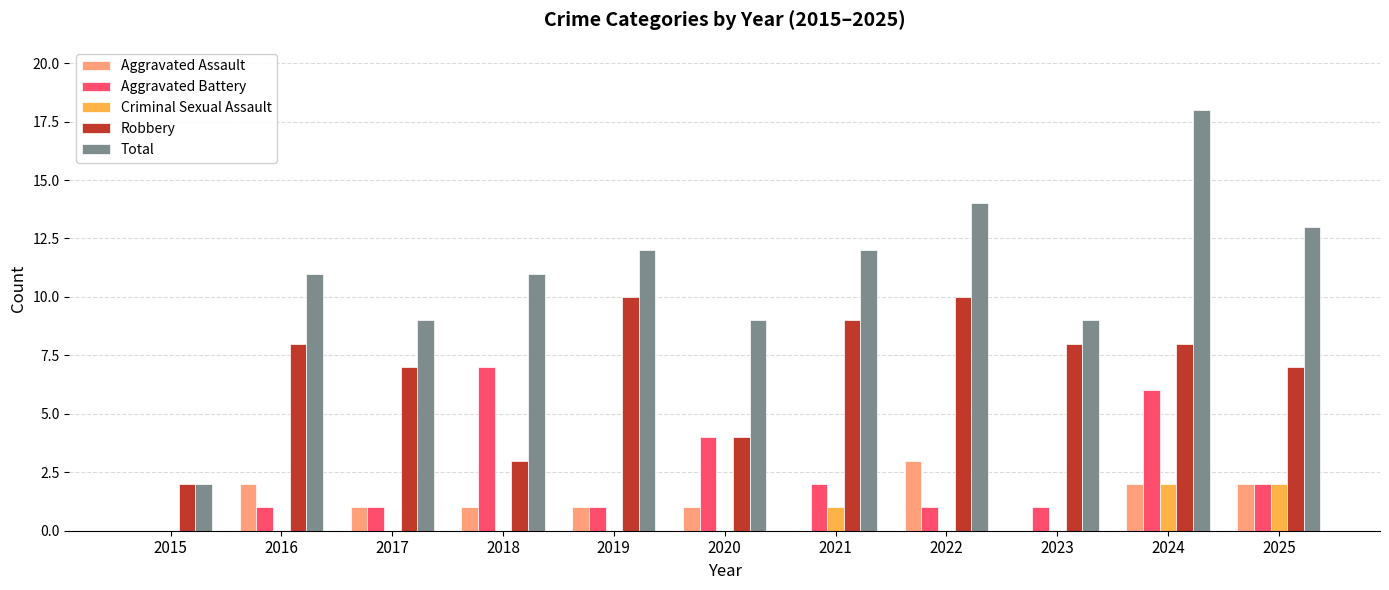

What is the sum of the Robbery values at 2016 and 2017?

15